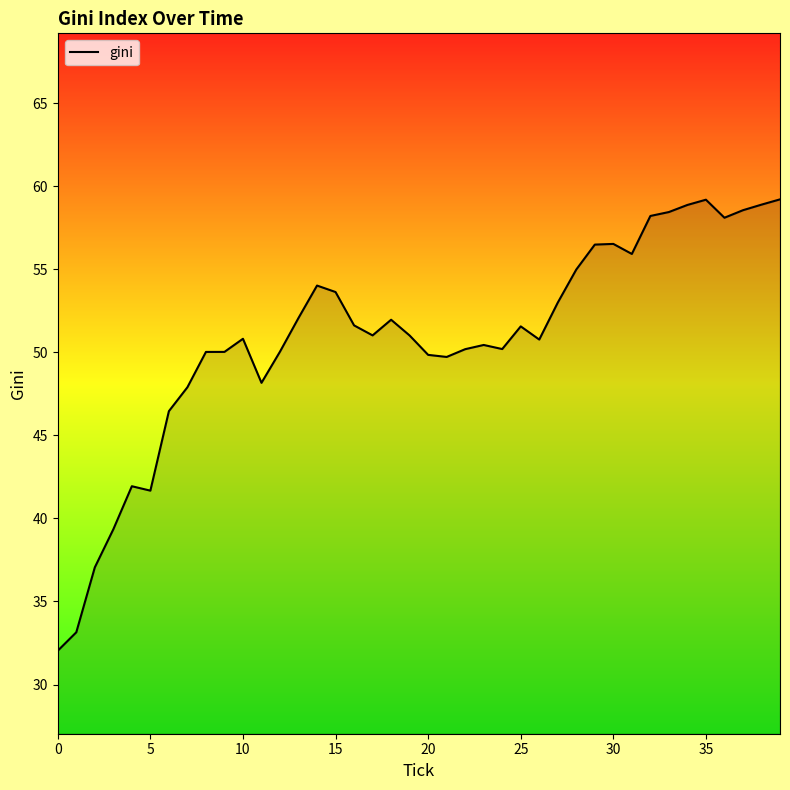

What is the smallest value displayed?

32.0